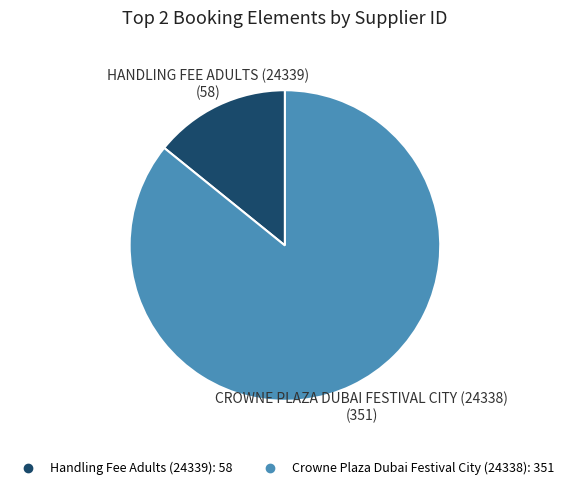

What is the largest slice in the pie chart?

Crowne Plaza Dubai Festival City (24338)